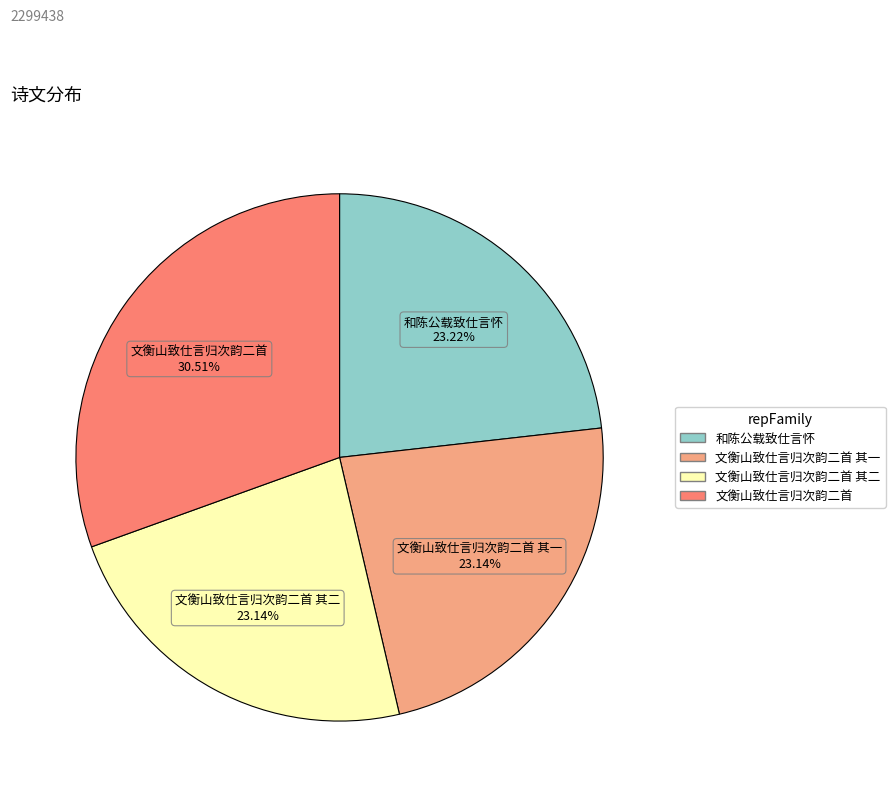

Is there any slice that represents more than half of the pie?

No